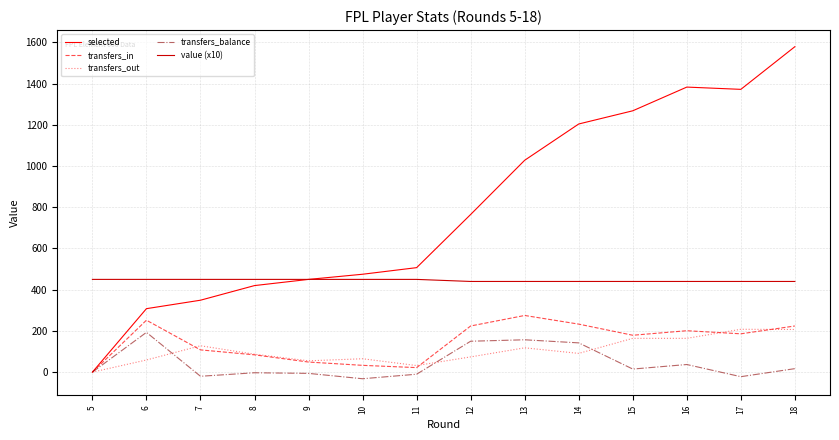

The value of selected at 8 is 420. True or false?

True